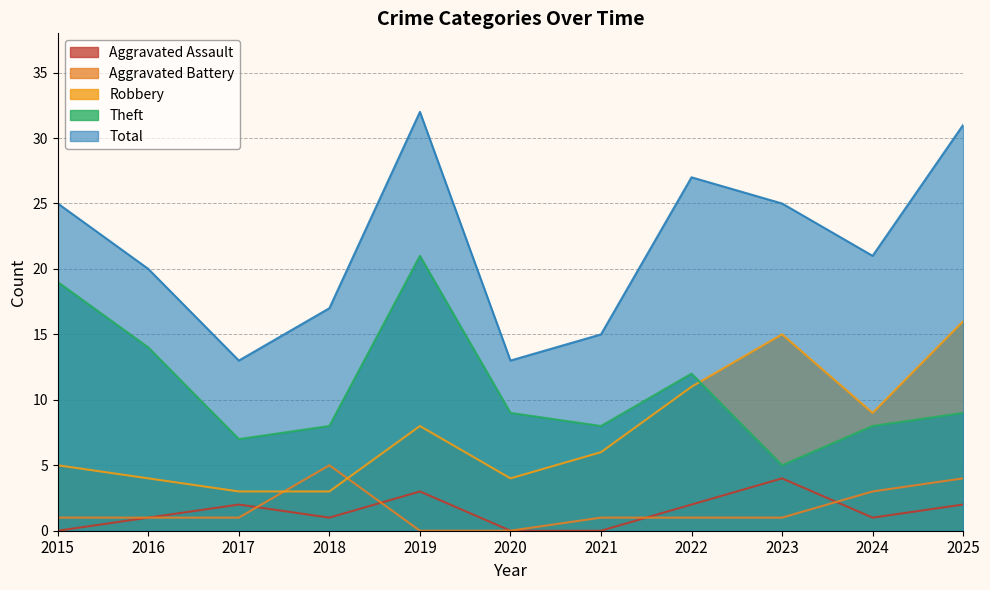

What is the average value of the Aggravated Assault series?

1